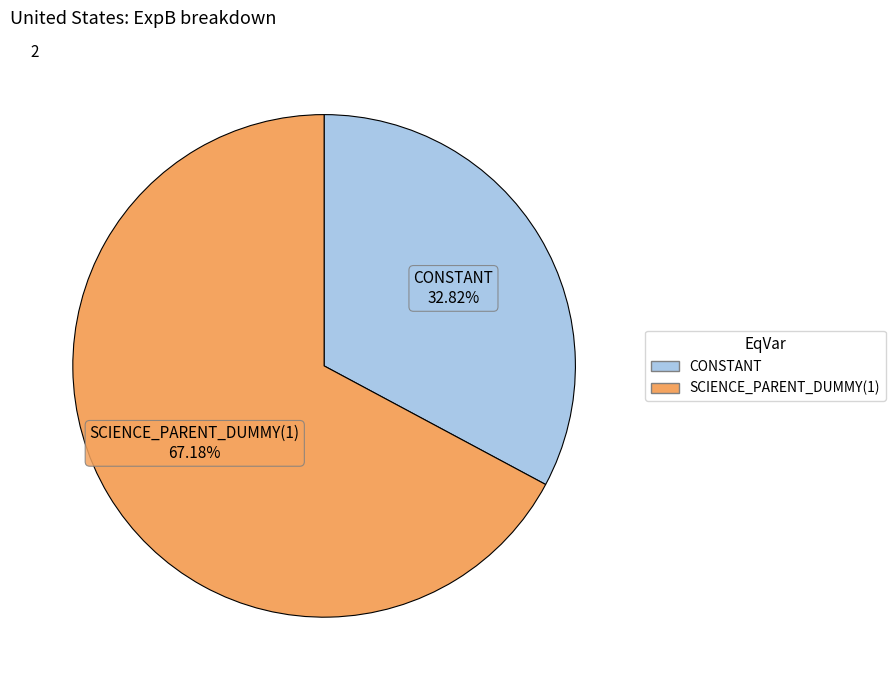

Which category has the biggest portion of the pie?

SCIENCE_PARENT_DUMMY(1)